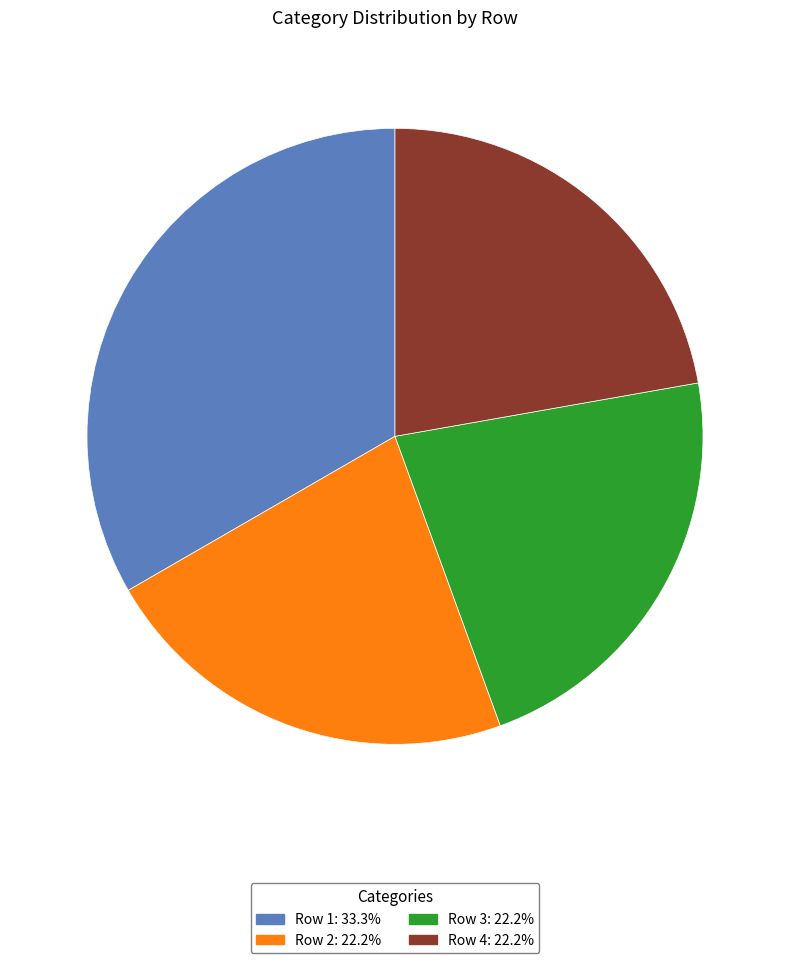

Does any single category account for the majority?

No